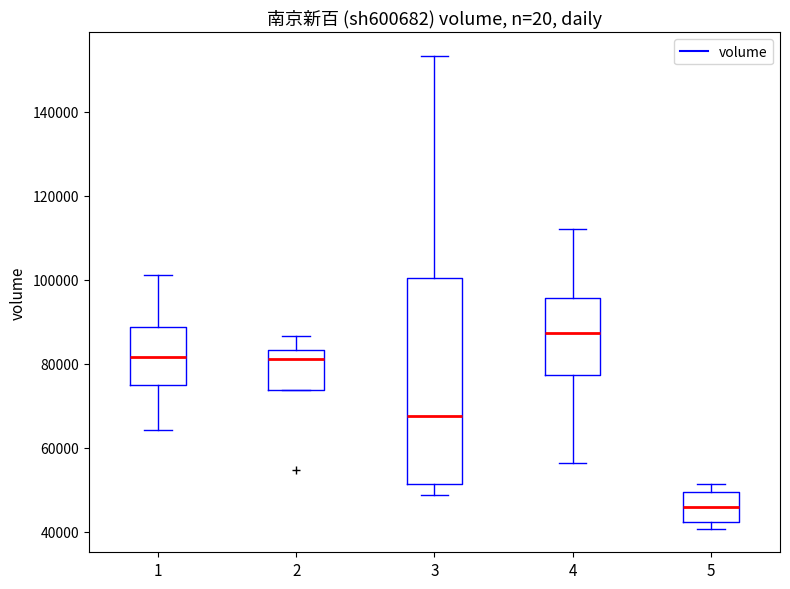

Where does the median line of the box at x = 2 sit on the y-axis? The values are not printed on the chart, so give them approximately, as read against the axis.

82000